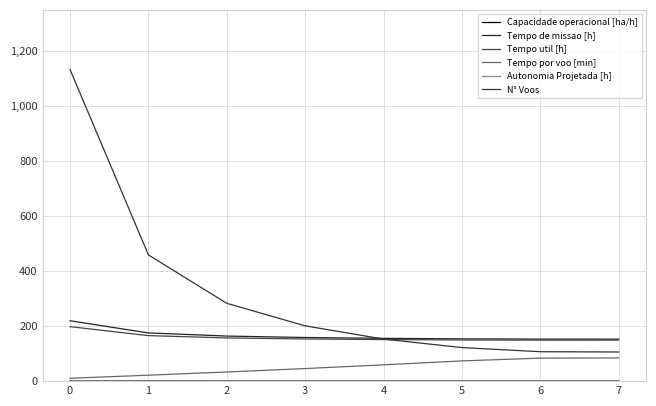

Reading left to right, list all the values displayed in this chart.

Capacidade operacional [ha/h]: 0.5	0.6	0.6	0.6	0.6	0.7	0.7	0.7
Tempo de missao [h]: 219.6	175.3	163.9	158.7	155.6	153.7	152.9	152.8
Tempo util [h]: 198.2	165.5	157.2	153.3	151.1	149.7	149.1	149.1
Tempo por voo [min]: 10.5	21.6	33.3	45.8	59.3	73.6	83.6	84.4
Autonomia Projetada [h]: 0.2	0.4	0.6	0.8	1.0	1.2	1.4	1.6
N° Voos: 1133.0	459.0	283.0	201.0	153.0	122.0	107.0	106.0